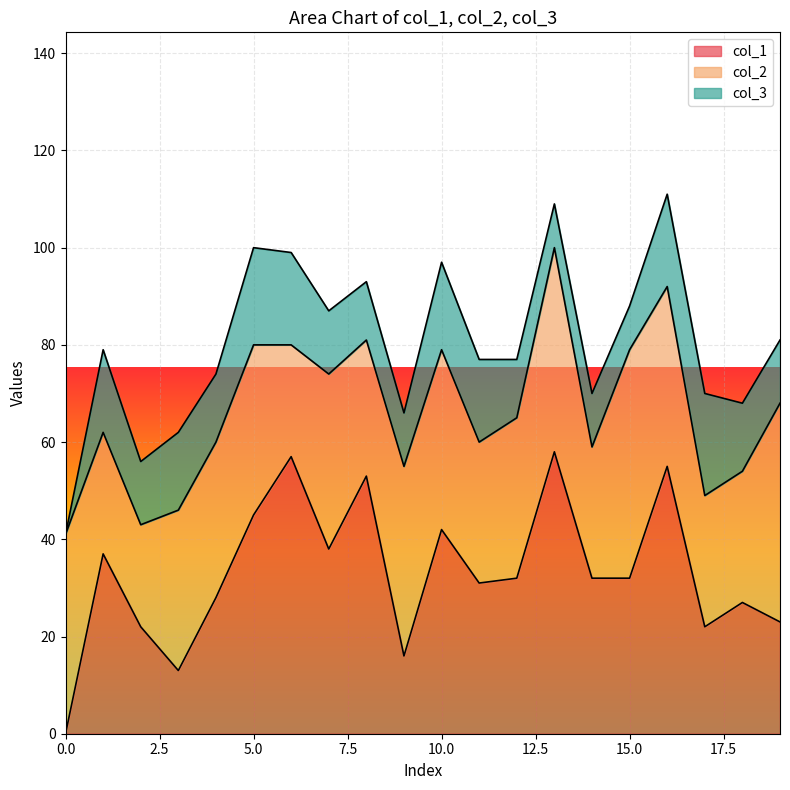

Reading left to right, extract all data points from this chart.

col_1: 0=0	1=37	2=22	3=13	4=28	5=45	6=57	7=38	8=53	9=16	10=42	11=31	12=32	13=58	14=32	15=32	16=55	17=22	18=27	19=23
col_2: 0=41	1=25	2=21	3=33	4=32	5=35	6=23	7=36	8=28	9=39	10=37	11=29	12=33	13=42	14=27	15=47	16=37	17=27	18=27	19=45
col_3: 0=0	1=17	2=13	3=16	4=14	5=20	6=19	7=13	8=12	9=11	10=18	11=17	12=12	13=9	14=11	15=9	16=19	17=21	18=14	19=13